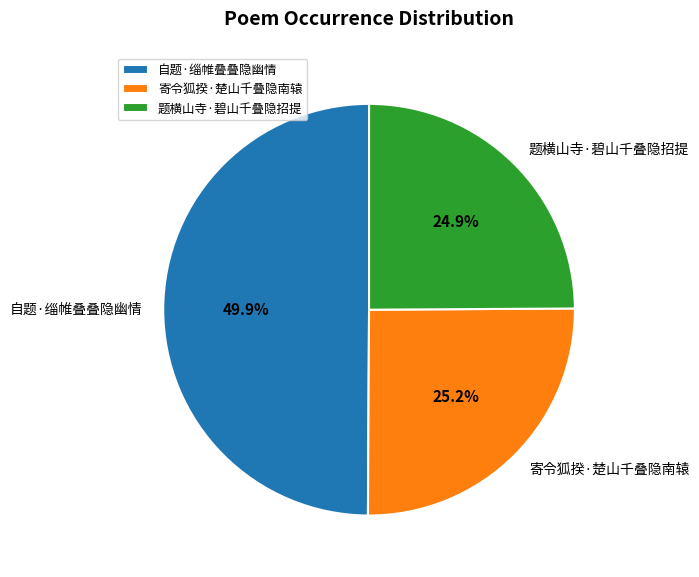

Approximately how many times larger is the value at 寄令狐揆·楚山千叠隐南辕 compared to 题横山寺·碧山千叠隐招提?

1.0